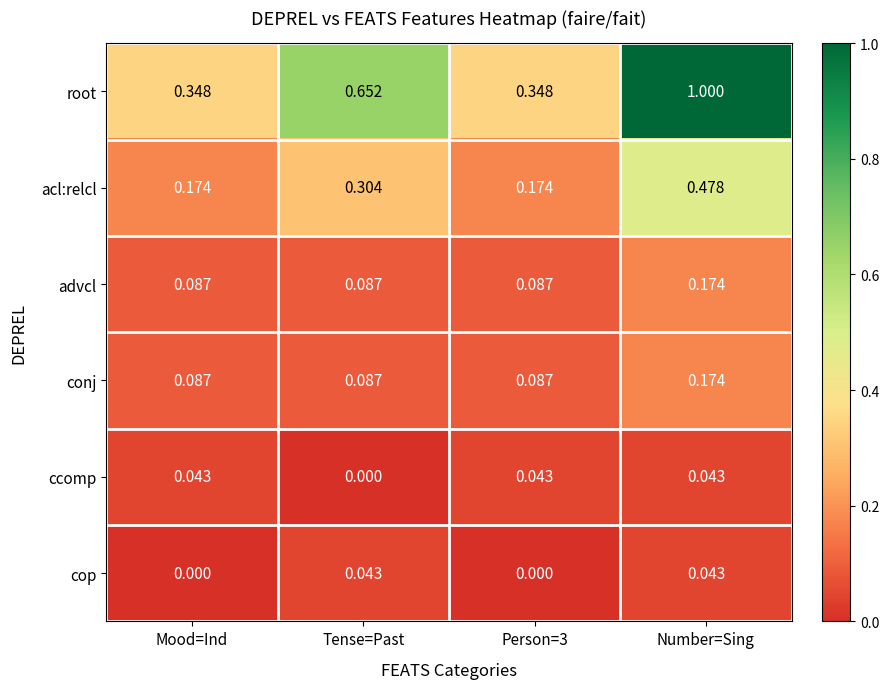

Which series has the largest total across all categories?

root